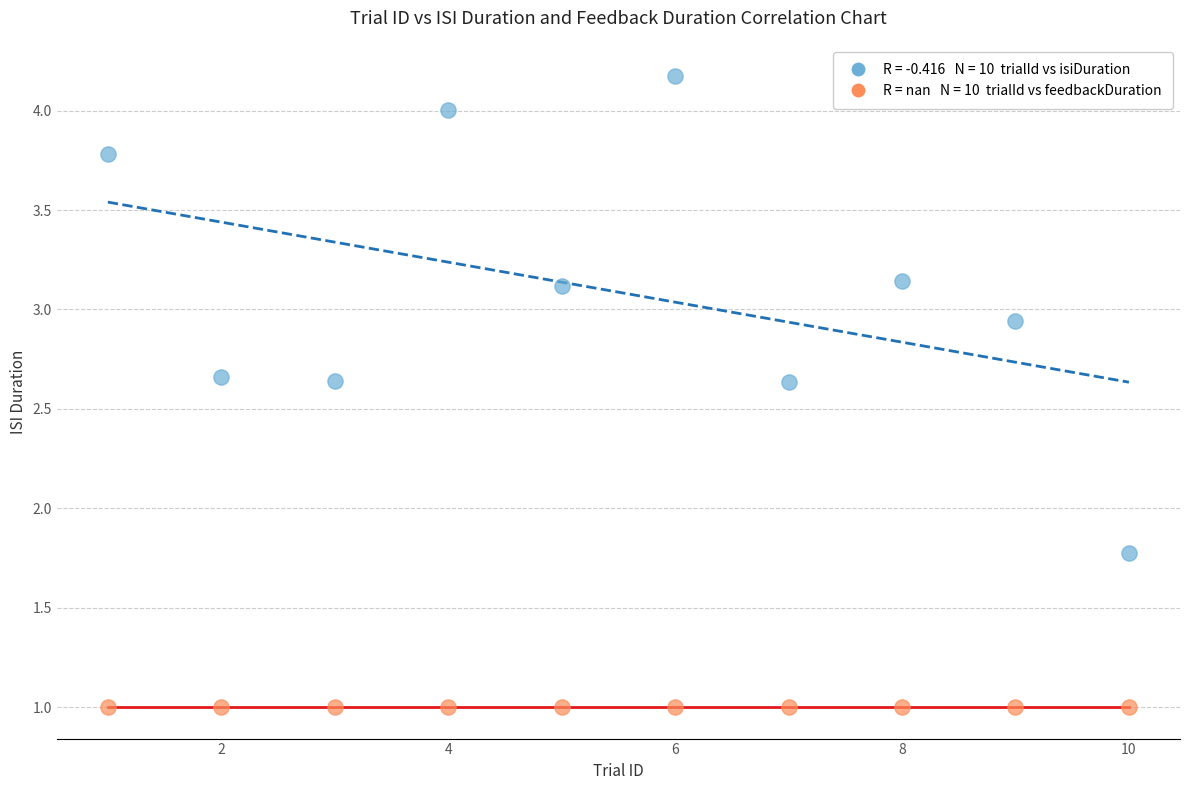

Across all series, what Y value is closest to 2?

1.8